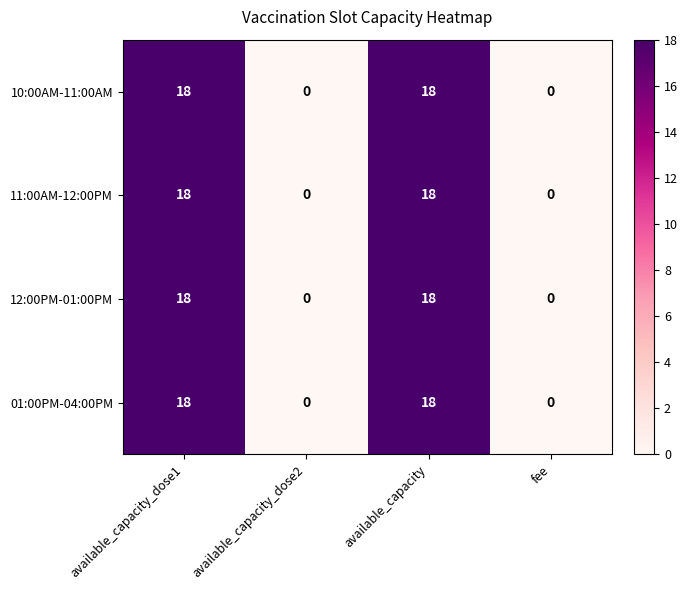

What is the maximum value shown in the chart?

18